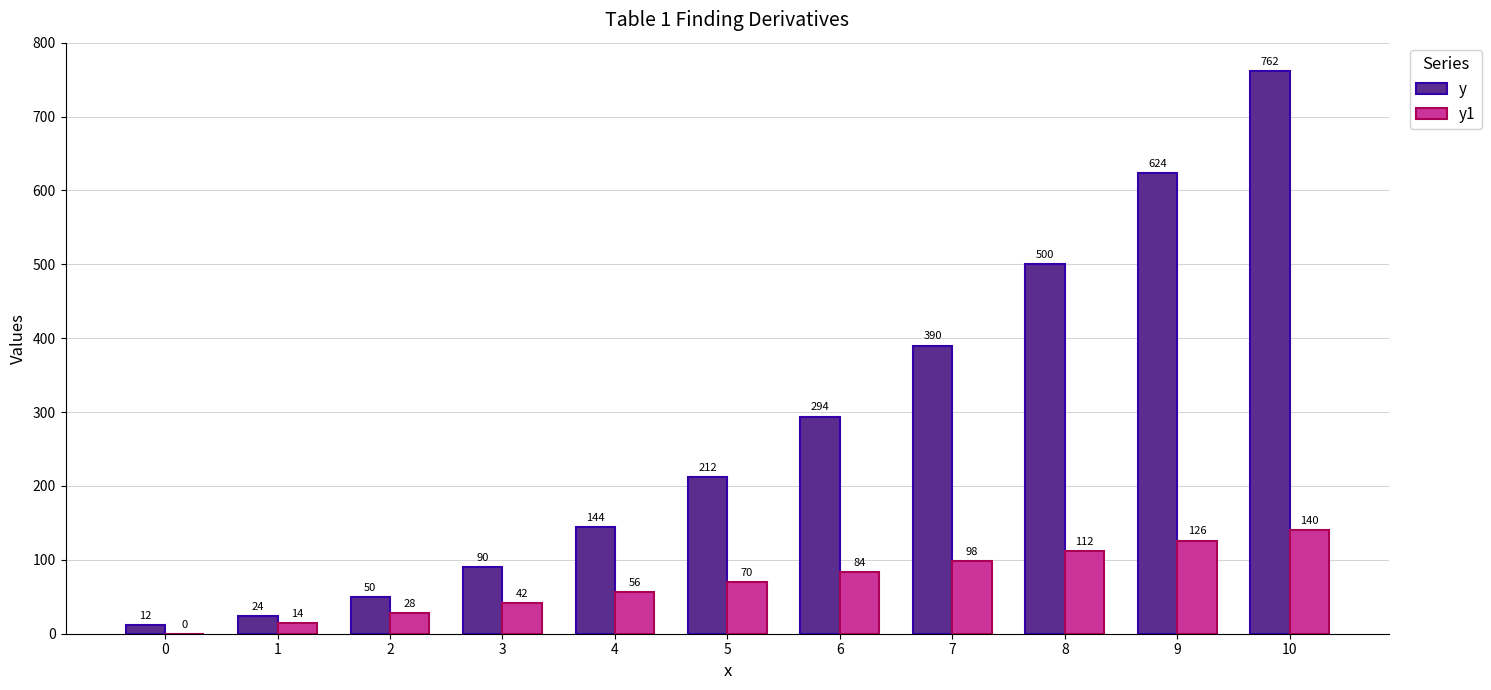

Does the chart contain stacked bars?

No